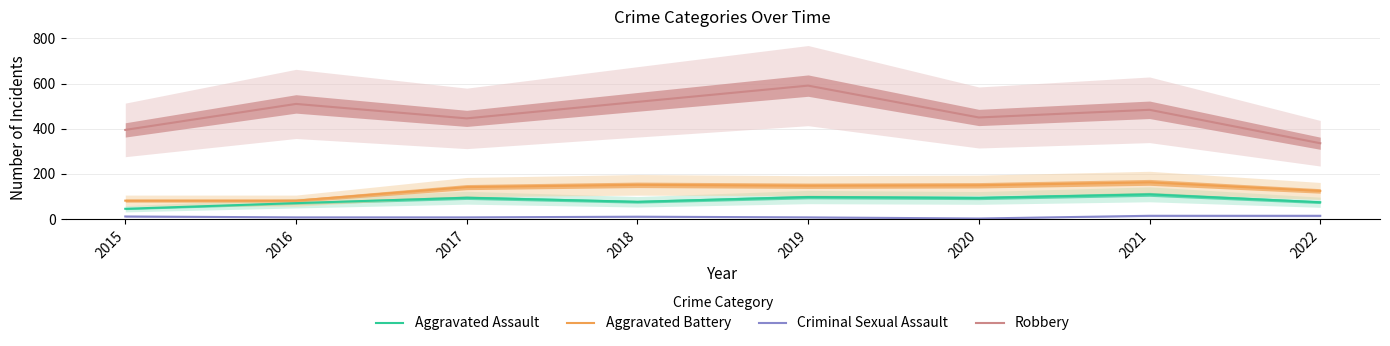

What is the difference between the maximum and second lowest values in the Aggravated Assault series?

39